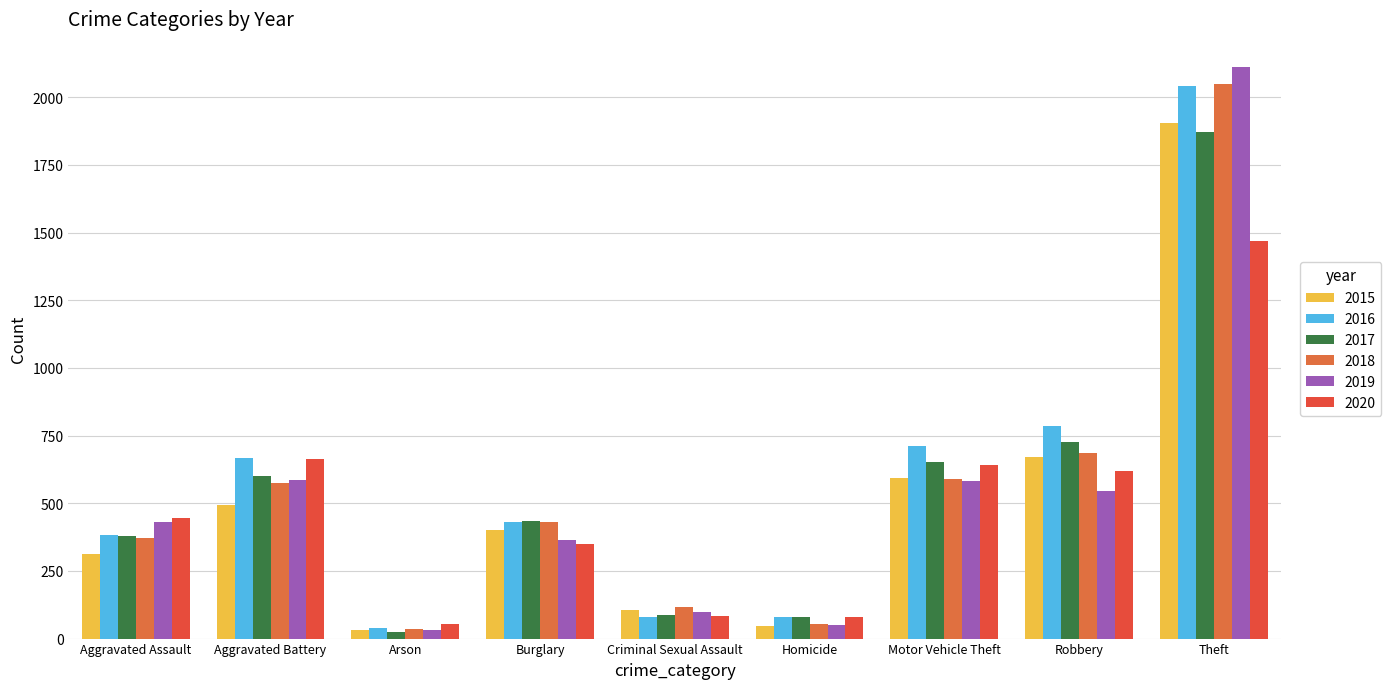

What is the smallest value displayed?

23